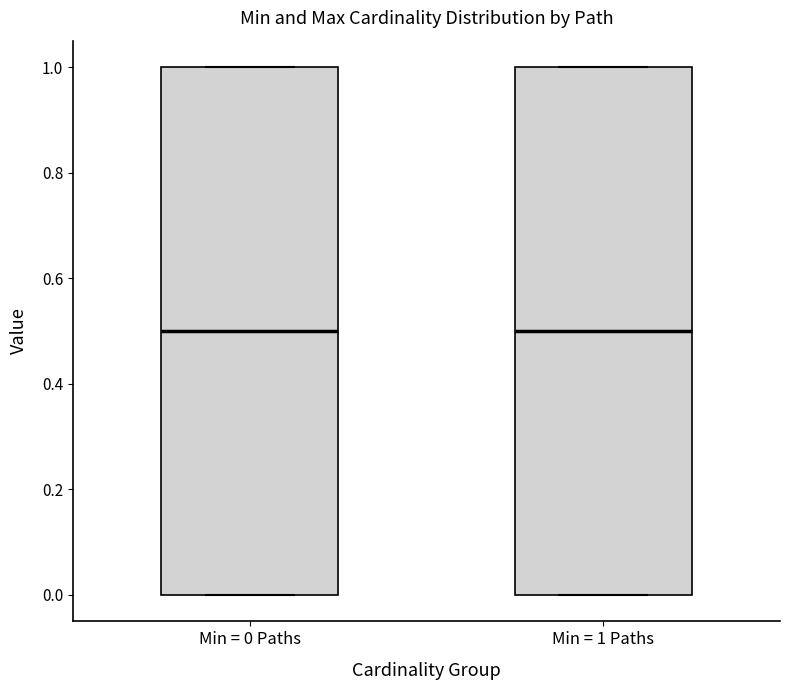

Reading left to right, transcribe this box plot: for each box, give where its median line is, the range the box spans, and where its two whiskers end, as read against the y-axis. The values are not printed on the chart, so give them approximately, as read against the axis.

Min = 0 Paths: median 0.5, box 0.0 to 1.0, whiskers 0.0 to 1.0
Min = 1 Paths: median 0.5, box 0.0 to 1.0, whiskers 0.0 to 1.0